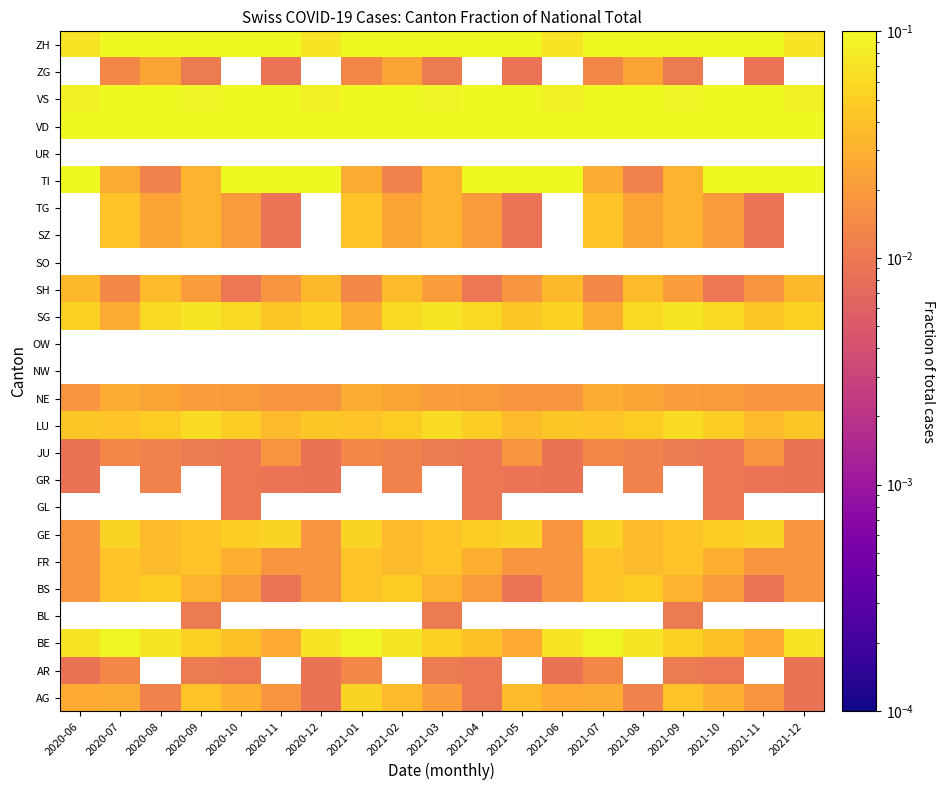

The value of FR at 2021-09 is 0.1. True or false?

False